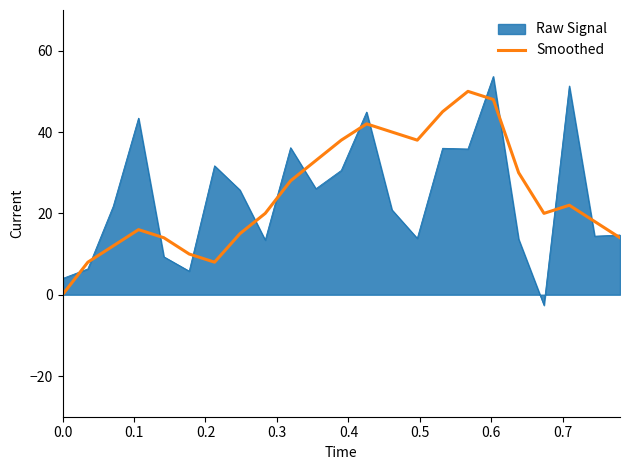

How many lines are shown in the chart?

2